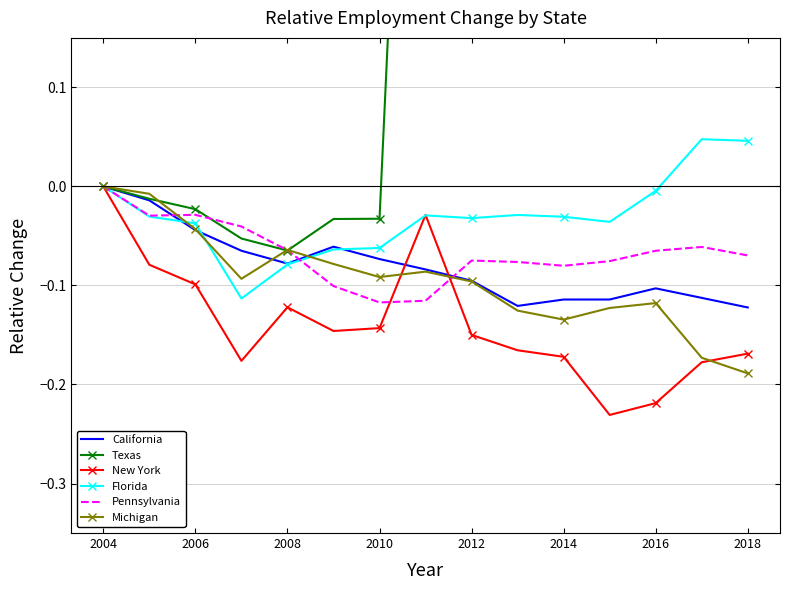

At which label does California reach its peak?

2004